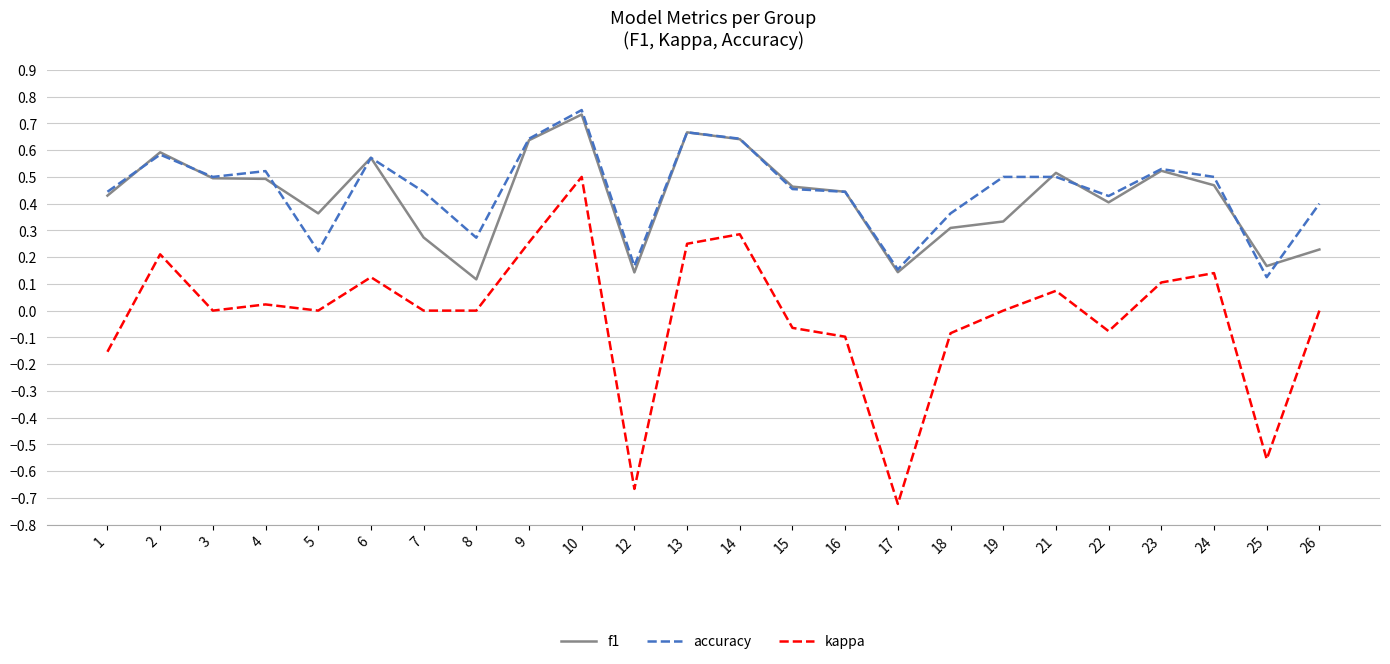

Does the chart have visible grid lines?

Yes